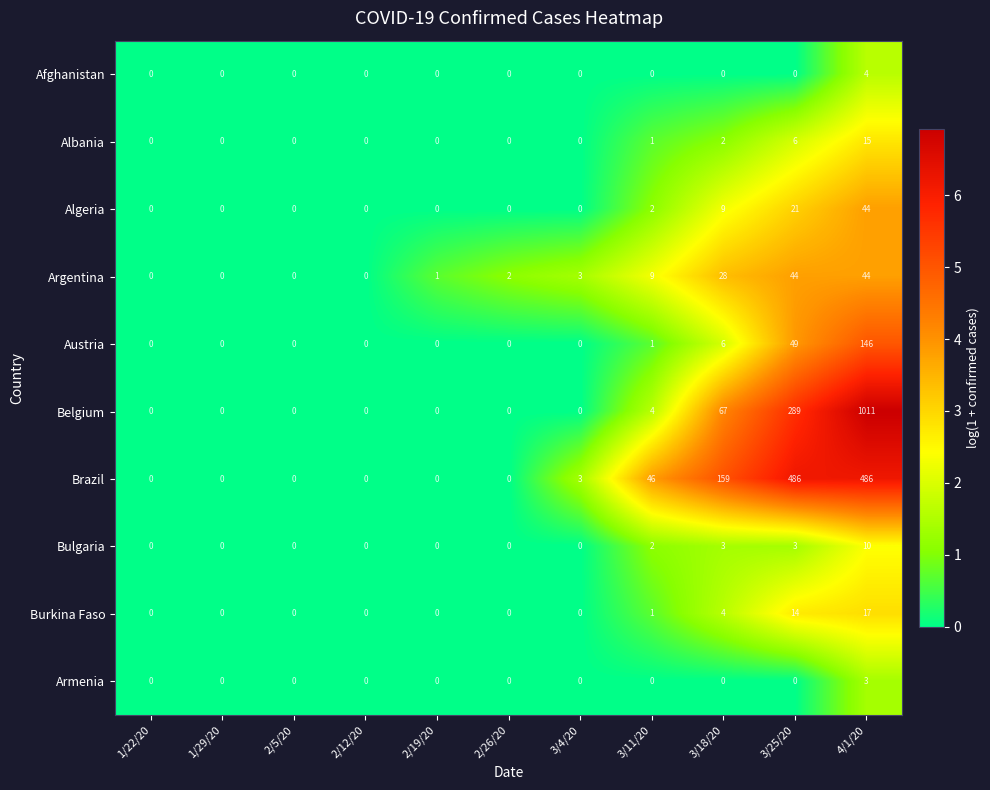

Is it true that Belgium equals 0 at 2/19/20?

True